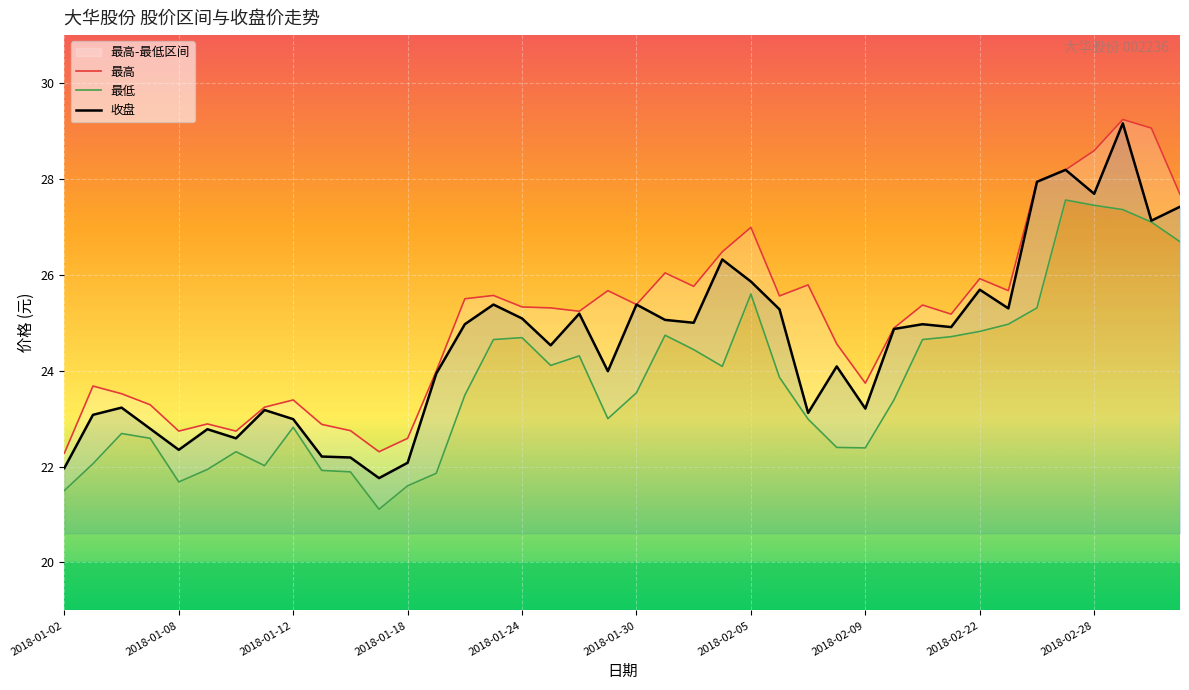

How many series are shown in this chart?

3